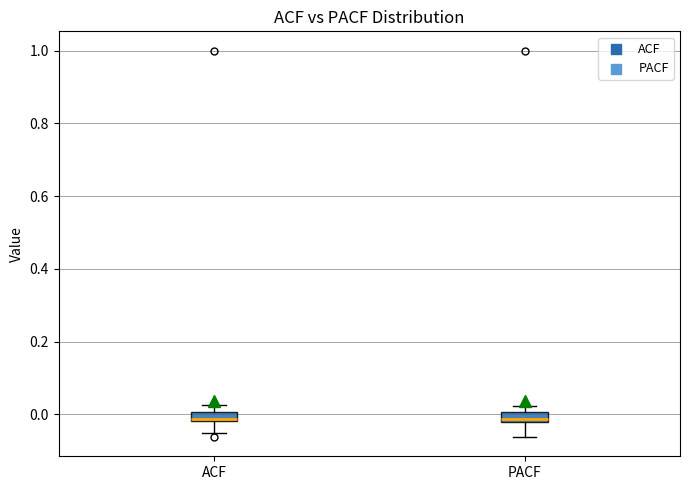

Where is the lower edge of the box for PACF on the y-axis? The values are not printed on the chart, so give them approximately, as read against the axis.

-0.02